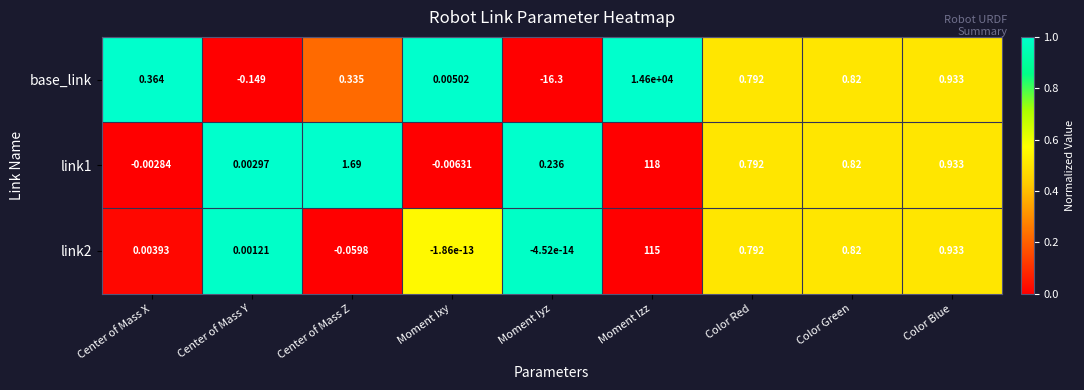

How many categories are shown in the chart?

9